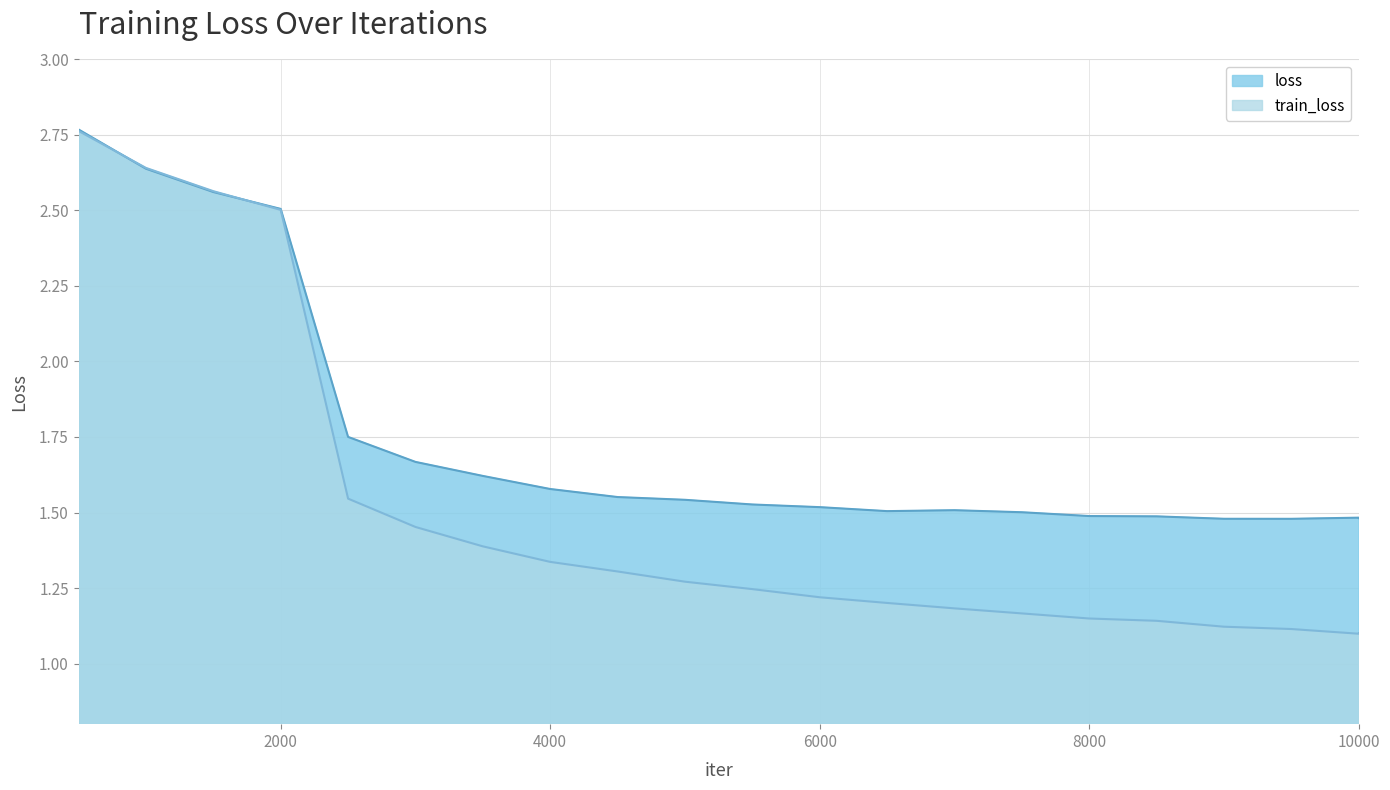

How many intersections are there between loss and train_loss?

2